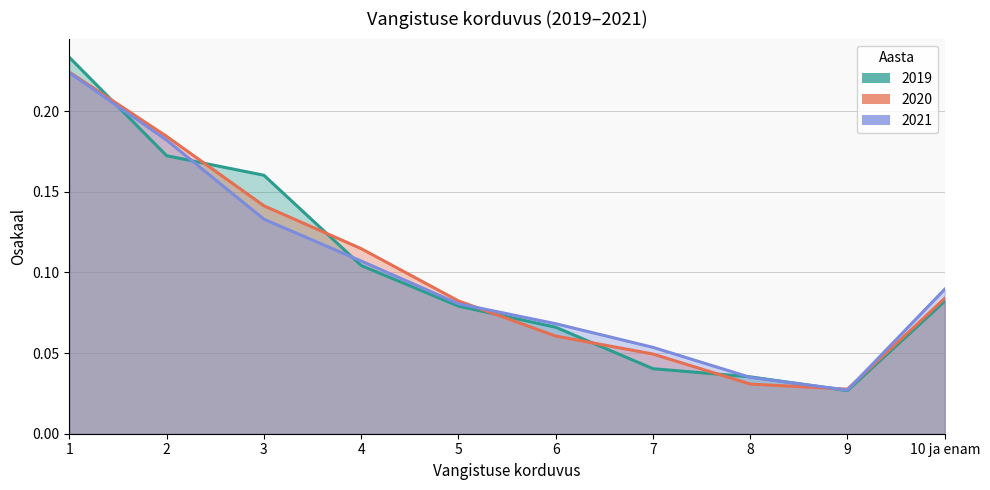

At which category does 2021 reach its first local valley?

9